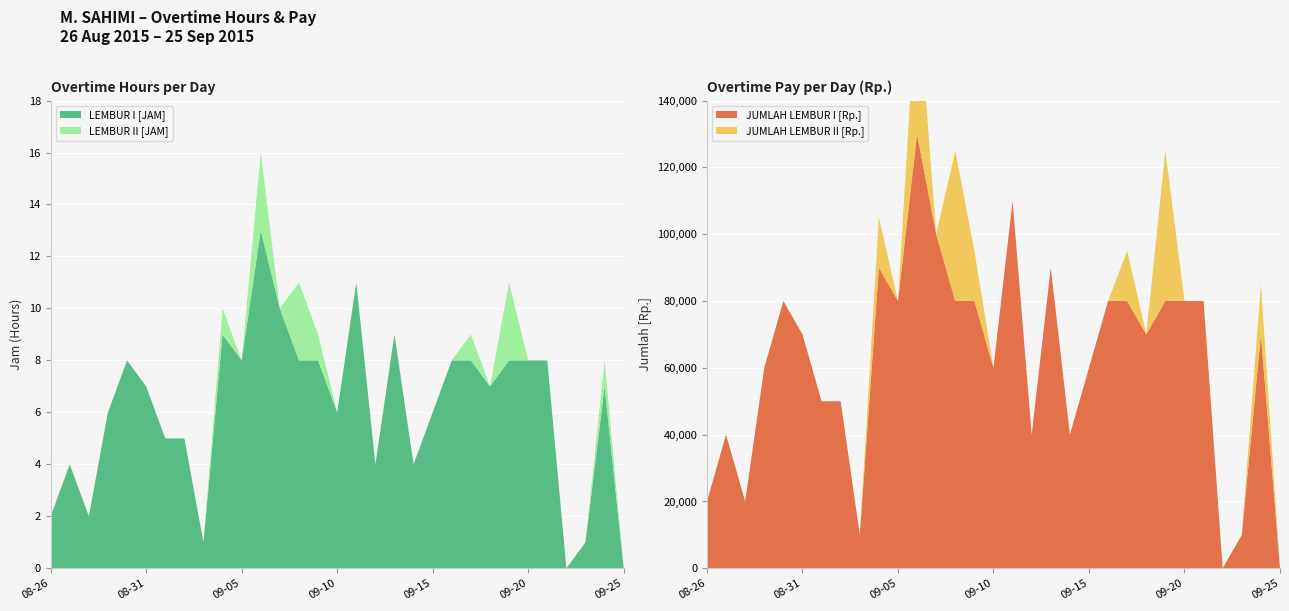

Reading left to right, transcribe all the data shown in this chart.

LEMBUR I [JAM]: 2015-08-26=2	2015-08-27=4	2015-08-28=2	2015-08-29=6	2015-08-30=8	2015-08-31=7	2015-09-01=5	2015-09-02=5	2015-09-03=1	2015-09-04=9	2015-09-05=8	2015-09-06=13	2015-09-07=10	2015-09-08=8	2015-09-09=8	2015-09-10=6	2015-09-11=11	2015-09-12=4	2015-09-13=9	2015-09-14=4	2015-09-15=6	2015-09-16=8	2015-09-17=8	2015-09-18=7	2015-09-19=8	2015-09-20=8	2015-09-21=8	2015-09-22=0	2015-09-23=1	2015-09-24=7	2015-09-25=0
LEMBUR II [JAM]: 2015-08-26=0	2015-08-27=0	2015-08-28=0	2015-08-29=0	2015-08-30=0	2015-08-31=0	2015-09-01=0	2015-09-02=0	2015-09-03=0	2015-09-04=1	2015-09-05=0	2015-09-06=3	2015-09-07=0	2015-09-08=3	2015-09-09=1	2015-09-10=0	2015-09-11=0	2015-09-12=0	2015-09-13=0	2015-09-14=0	2015-09-15=0	2015-09-16=0	2015-09-17=1	2015-09-18=0	2015-09-19=3	2015-09-20=0	2015-09-21=0	2015-09-22=0	2015-09-23=0	2015-09-24=1	2015-09-25=0
JUMLAH LEMBUR I [Rp.]: 2015-08-26=20000	2015-08-27=40000	2015-08-28=20000	2015-08-29=60000	2015-08-30=80000	2015-08-31=70000	2015-09-01=50000	2015-09-02=50000	2015-09-03=10000	2015-09-04=90000	2015-09-05=80000	2015-09-06=130000	2015-09-07=100000	2015-09-08=80000	2015-09-09=80000	2015-09-10=60000	2015-09-11=110000	2015-09-12=40000	2015-09-13=90000	2015-09-14=40000	2015-09-15=60000	2015-09-16=80000	2015-09-17=80000	2015-09-18=70000	2015-09-19=80000	2015-09-20=80000	2015-09-21=80000	2015-09-22=0	2015-09-23=10000	2015-09-24=70000	2015-09-25=0
JUMLAH LEMBUR II [Rp.]: 2015-08-26=0	2015-08-27=0	2015-08-28=0	2015-08-29=0	2015-08-30=0	2015-08-31=0	2015-09-01=0	2015-09-02=0	2015-09-03=0	2015-09-04=15000	2015-09-05=0	2015-09-06=45000	2015-09-07=0	2015-09-08=45000	2015-09-09=15000	2015-09-10=0	2015-09-11=0	2015-09-12=0	2015-09-13=0	2015-09-14=0	2015-09-15=0	2015-09-16=0	2015-09-17=15000	2015-09-18=0	2015-09-19=45000	2015-09-20=0	2015-09-21=0	2015-09-22=0	2015-09-23=0	2015-09-24=15000	2015-09-25=0